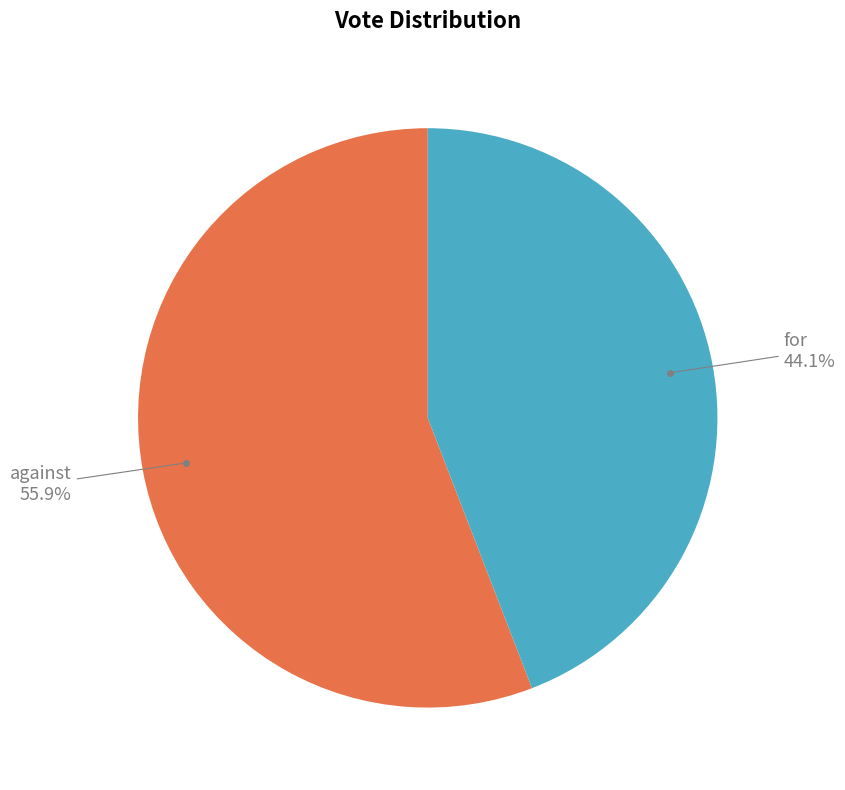

Is there a majority slice in this chart?

Yes